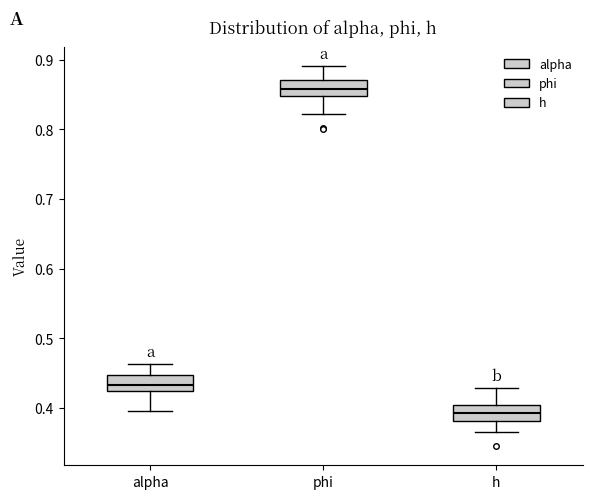

Where does the upper whisker of the box for alpha end on the y-axis? The values are not printed on the chart, so give them approximately, as read against the axis.

0.46